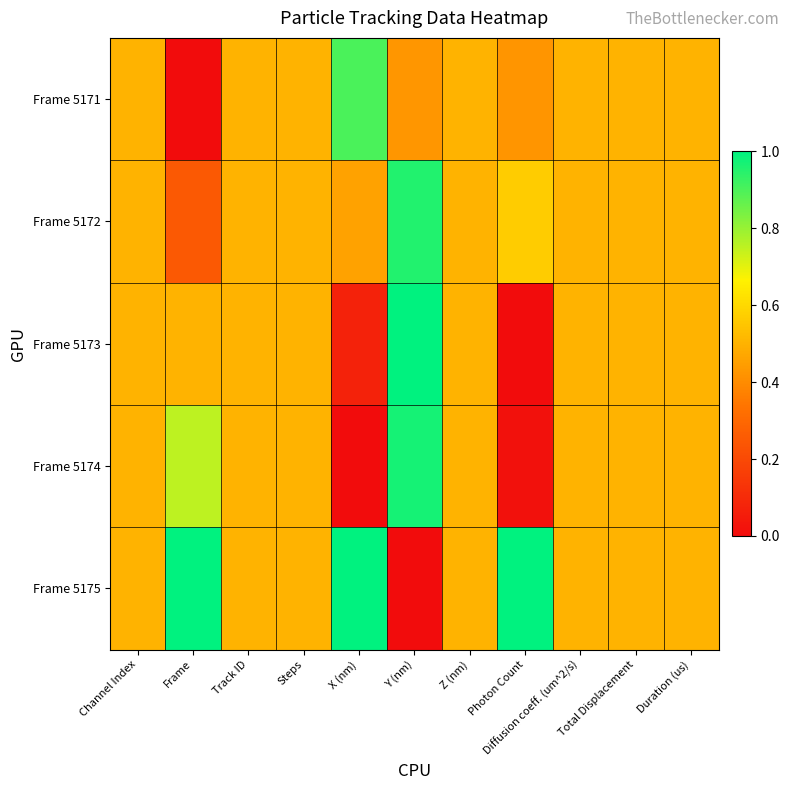

Reading left to right, transcribe all the data shown in this chart.

Frame 5171: Channel Index=0.5	Frame=0.0	Track ID=0.5	Steps=0.5	X (nm)=0.9	Y (nm)=0.4	Z (nm)=0.5	Photon Count=0.4	Diffusion coeff. (um^2/s)=0.5	Total Displacement=0.5	Duration (us)=0.5
Frame 5172: Channel Index=0.5	Frame=0.2	Track ID=0.5	Steps=0.5	X (nm)=0.5	Y (nm)=1.0	Z (nm)=0.5	Photon Count=0.6	Diffusion coeff. (um^2/s)=0.5	Total Displacement=0.5	Duration (us)=0.5
Frame 5173: Channel Index=0.5	Frame=0.5	Track ID=0.5	Steps=0.5	X (nm)=0.1	Y (nm)=1.0	Z (nm)=0.5	Photon Count=0.0	Diffusion coeff. (um^2/s)=0.5	Total Displacement=0.5	Duration (us)=0.5
Frame 5174: Channel Index=0.5	Frame=0.8	Track ID=0.5	Steps=0.5	X (nm)=0.0	Y (nm)=1.0	Z (nm)=0.5	Photon Count=0.0	Diffusion coeff. (um^2/s)=0.5	Total Displacement=0.5	Duration (us)=0.5
Frame 5175: Channel Index=0.5	Frame=1.0	Track ID=0.5	Steps=0.5	X (nm)=1.0	Y (nm)=0.0	Z (nm)=0.5	Photon Count=1.0	Diffusion coeff. (um^2/s)=0.5	Total Displacement=0.5	Duration (us)=0.5